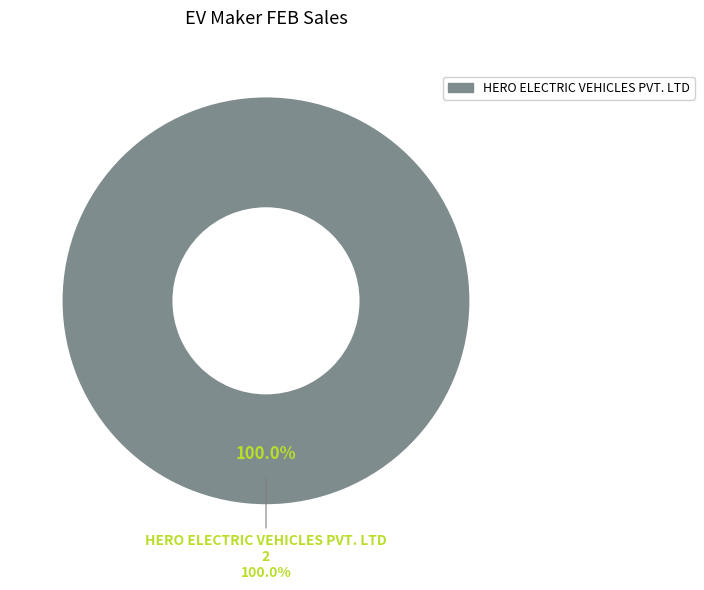

Is the sum of OLA ELECTRIC TECHNOLOGIES PVT LTD and HERO ELECTRIC VEHICLES PVT. LTD greater than half?

Yes